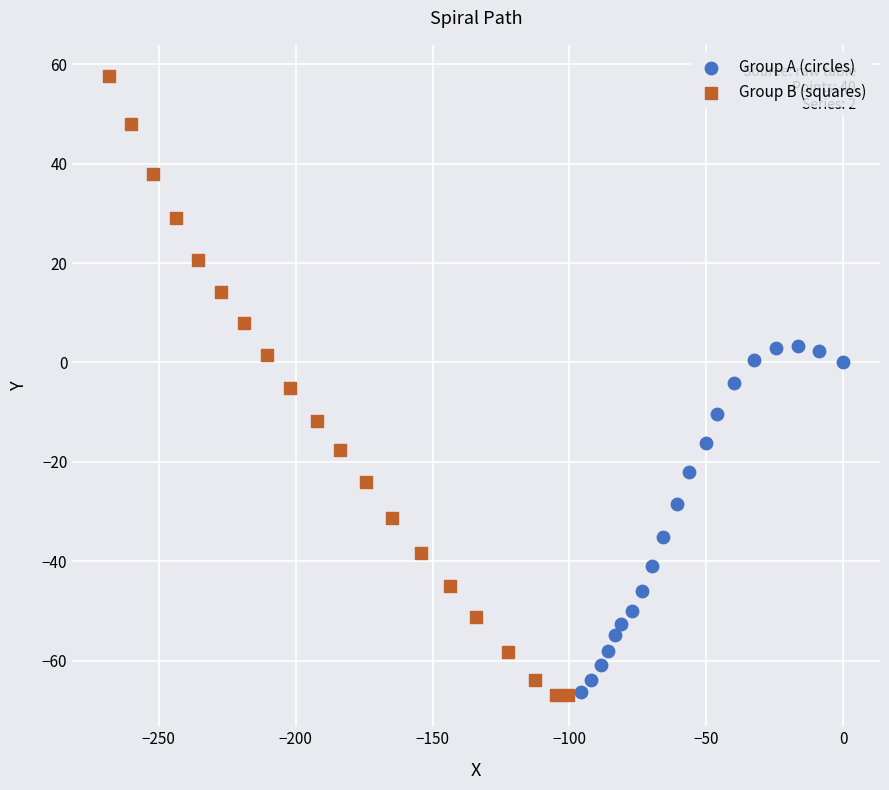

Which series has the widest spread of Y values?

Group B (squares)